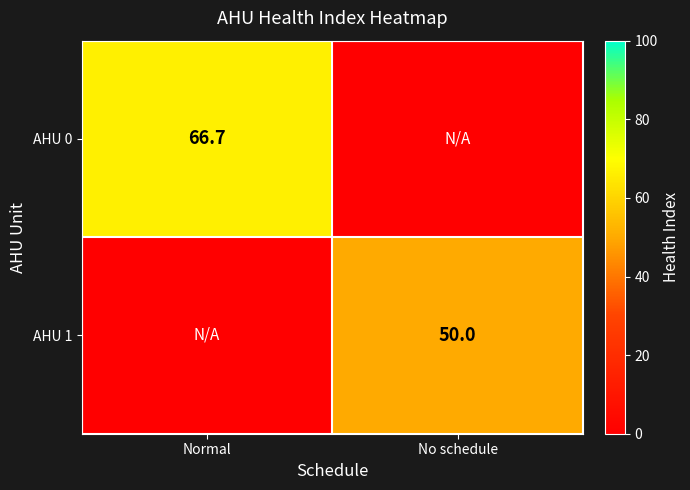

Is it true that AHU 0 equals 18.5 at Normal?

False